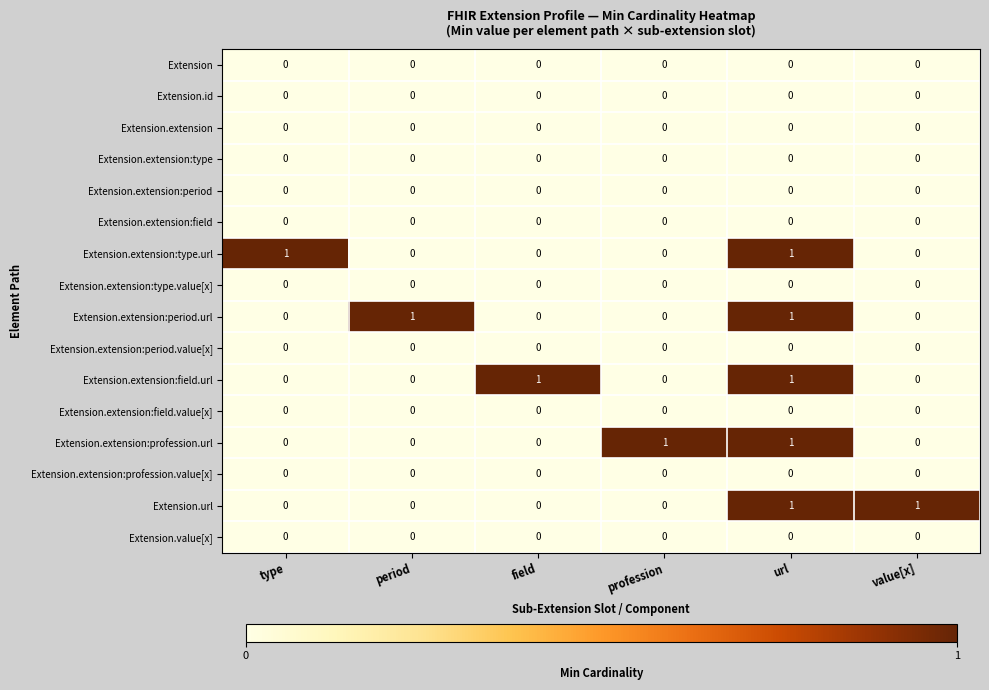

What is the total value across all series at url?

5